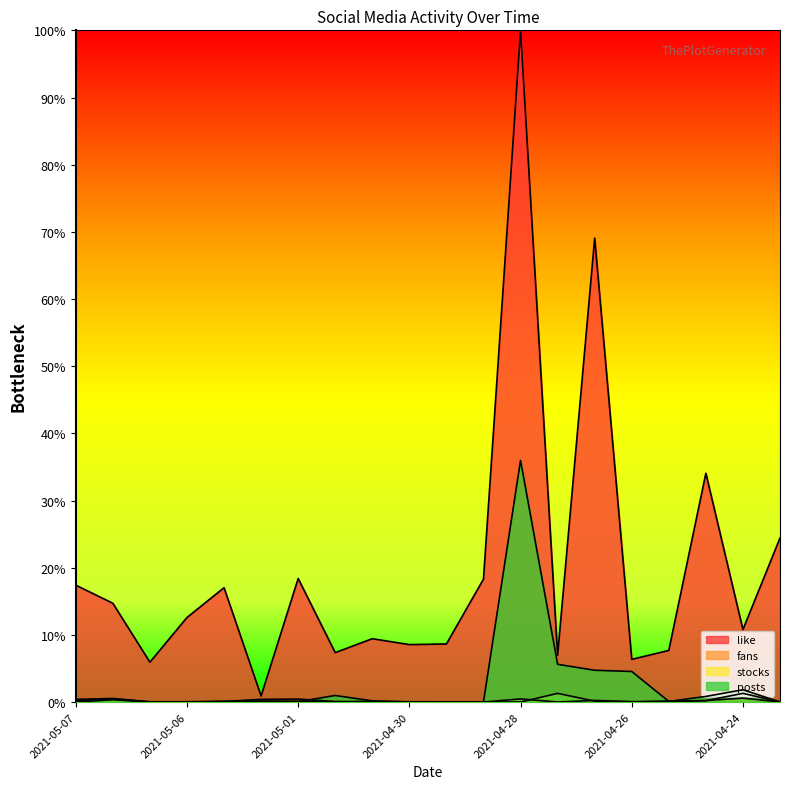

Which label corresponds to the largest value in the chart?

2021-04-28